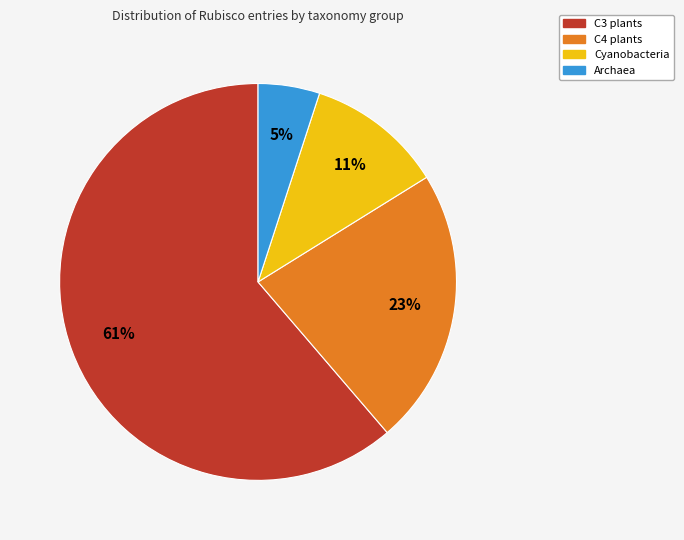

What percentage is the Cyanobacteria slice, to the nearest percent?

11%